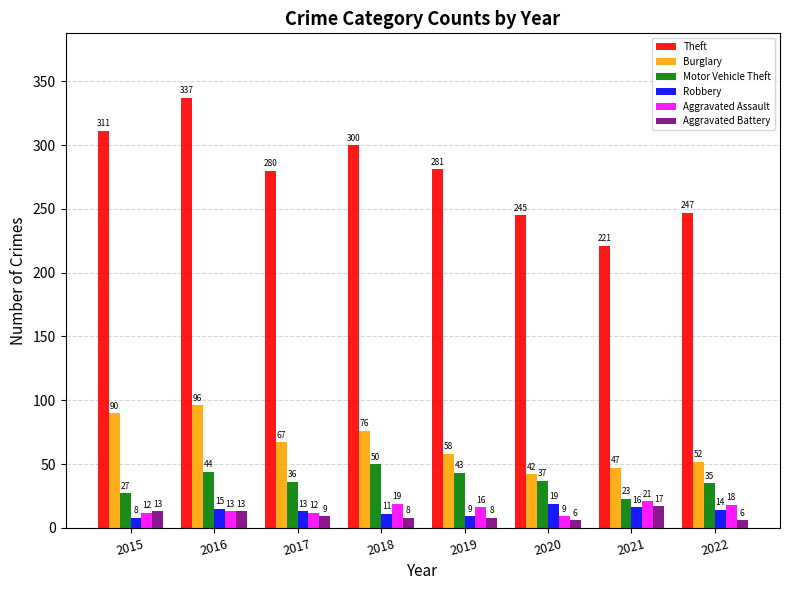

What is the difference between the Burglary values at 2016 and 2018?

20